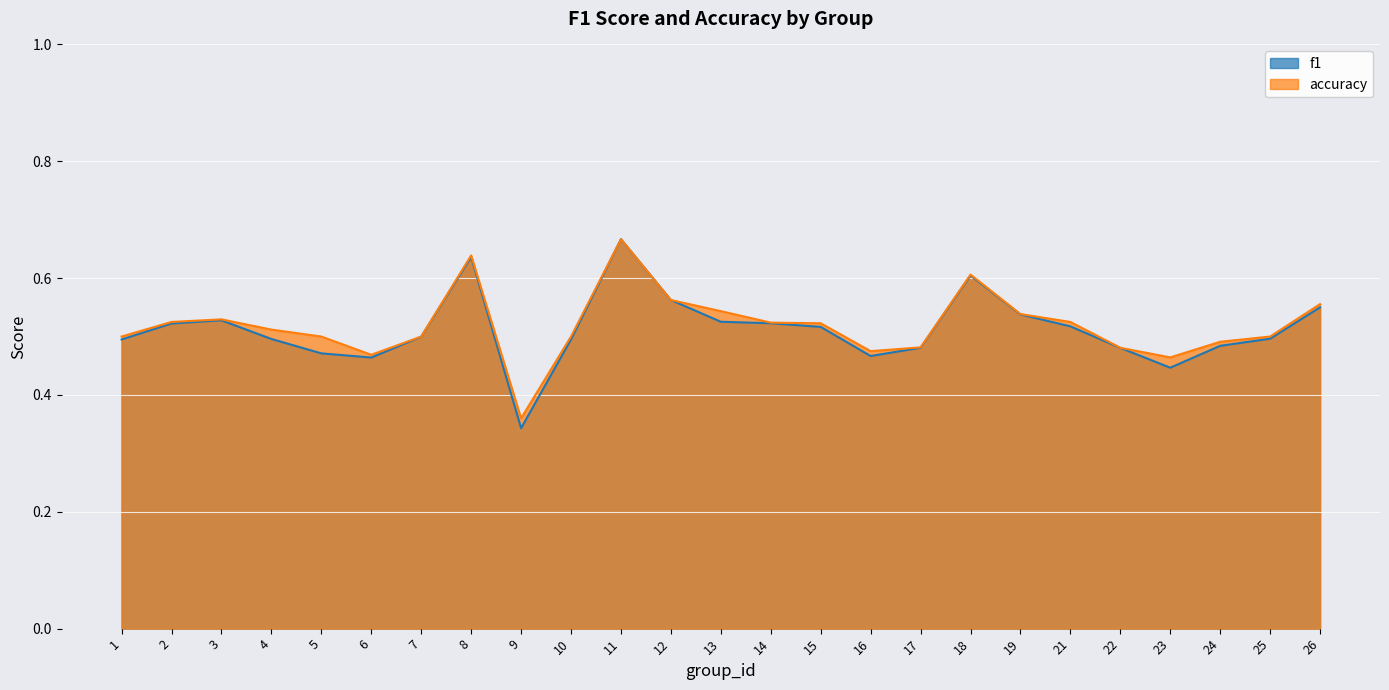

At 8, list the series in order from smallest to largest.

f1, accuracy